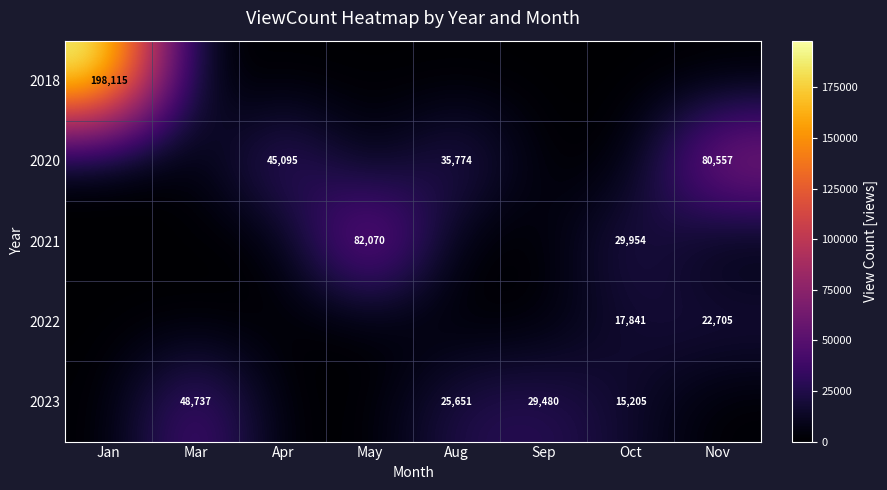

What is the difference between the second highest and minimum values in the 2022 series?

17841